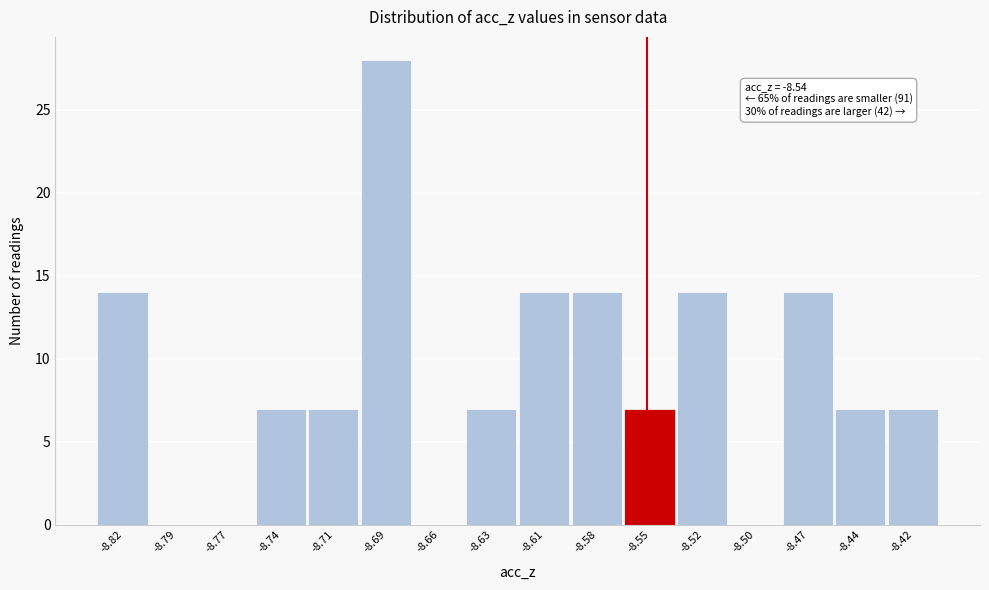

Reading left to right, list all the values displayed in this chart.

-8.82=14	-8.79=0	-8.77=0	-8.74=7	-8.71=7	-8.69=28	-8.66=0	-8.63=7	-8.61=14	-8.58=14	-8.55=7	-8.52=14	-8.50=0	-8.47=14	-8.44=7	-8.42=7